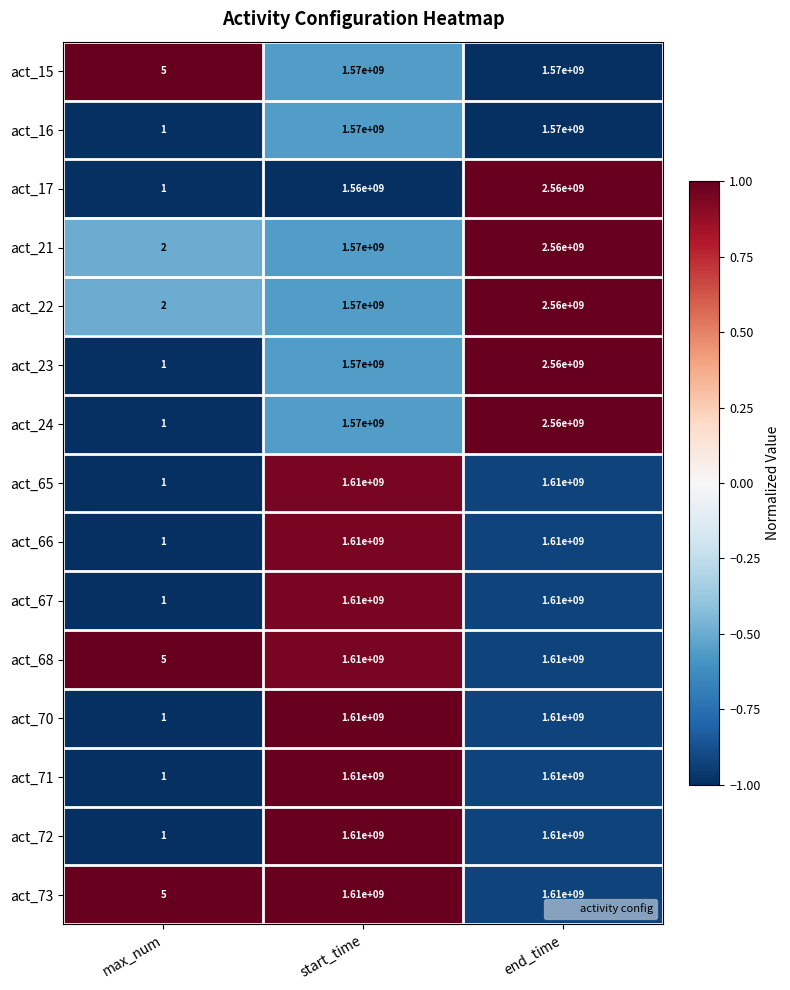

Count the number of data series in this chart.

15